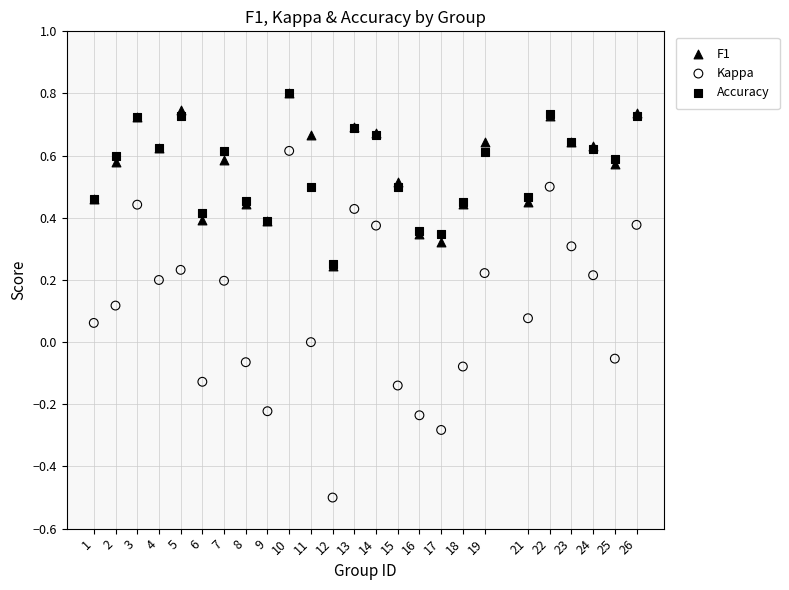

What are all the series names shown in the legend?

F1, Kappa, Accuracy